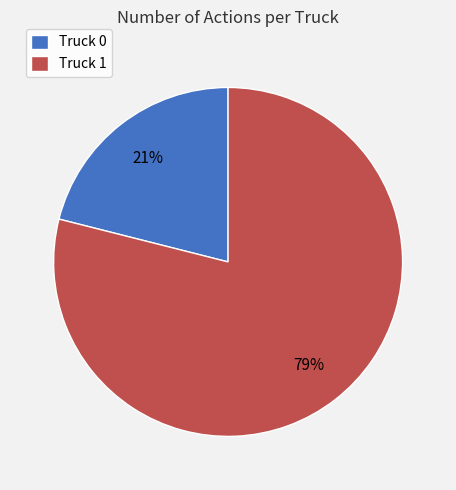

What is the smallest slice in the pie chart?

Truck 0